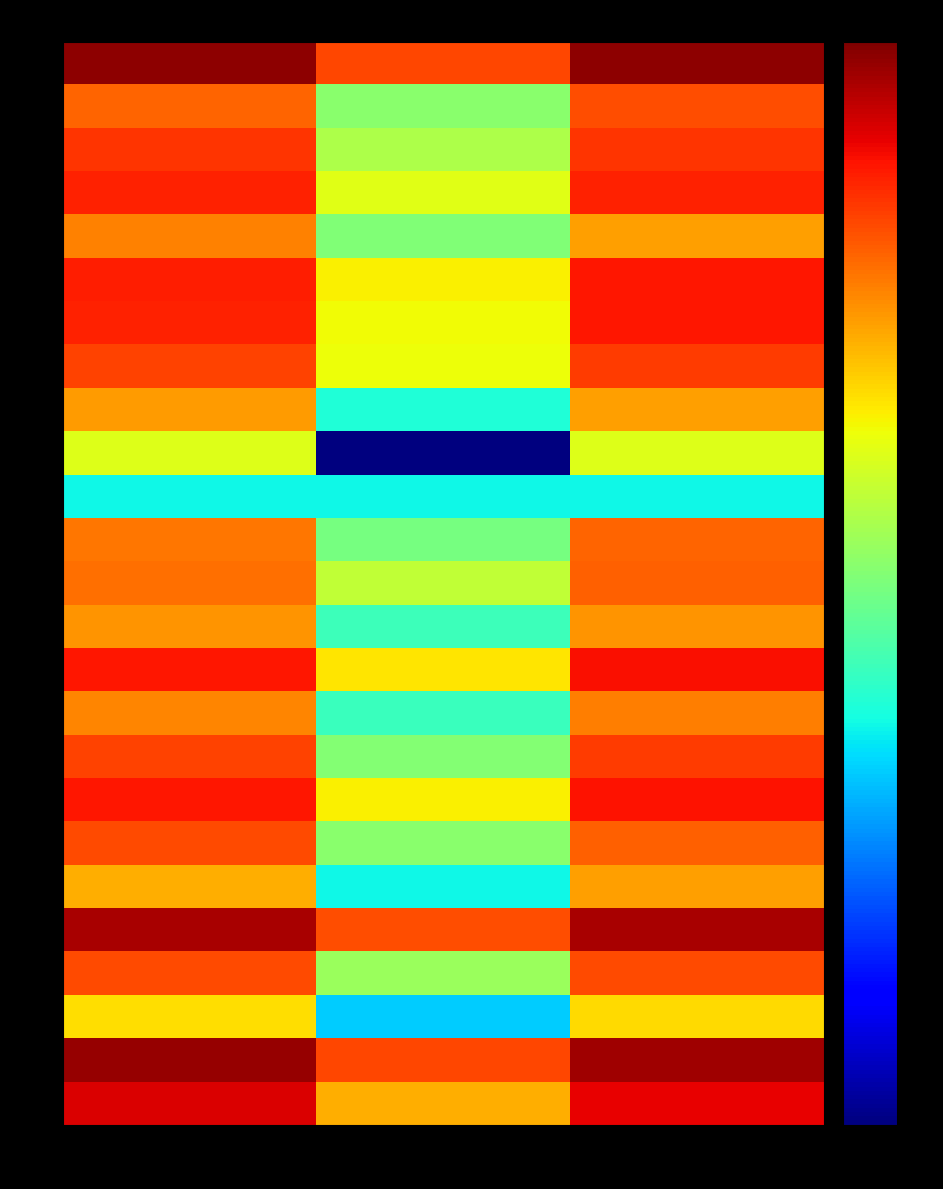

Which has a higher value, kappa or f1?

f1